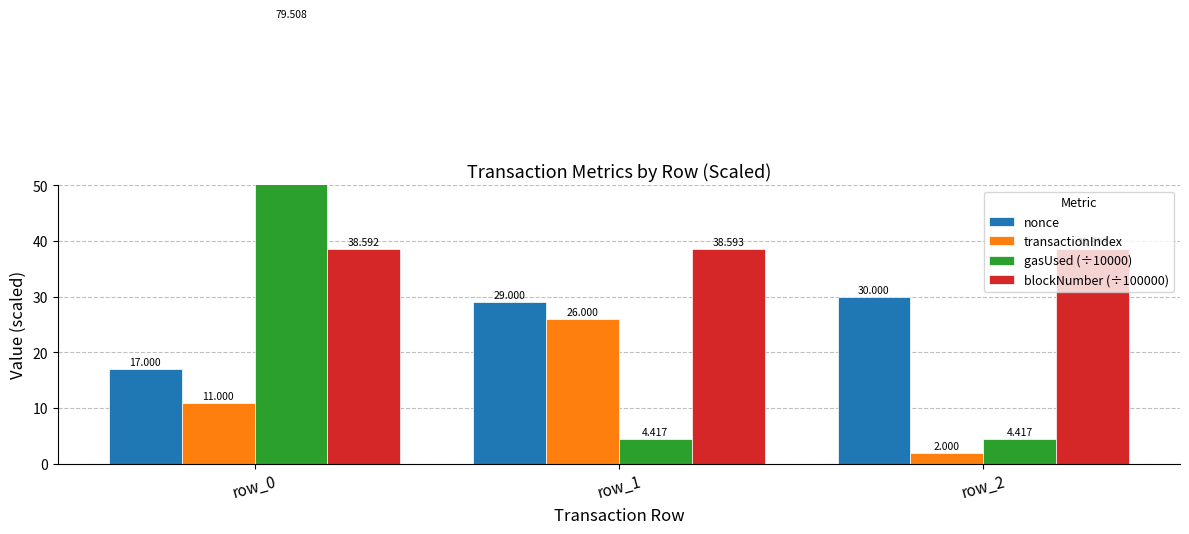

How many bars are there in each group?

4